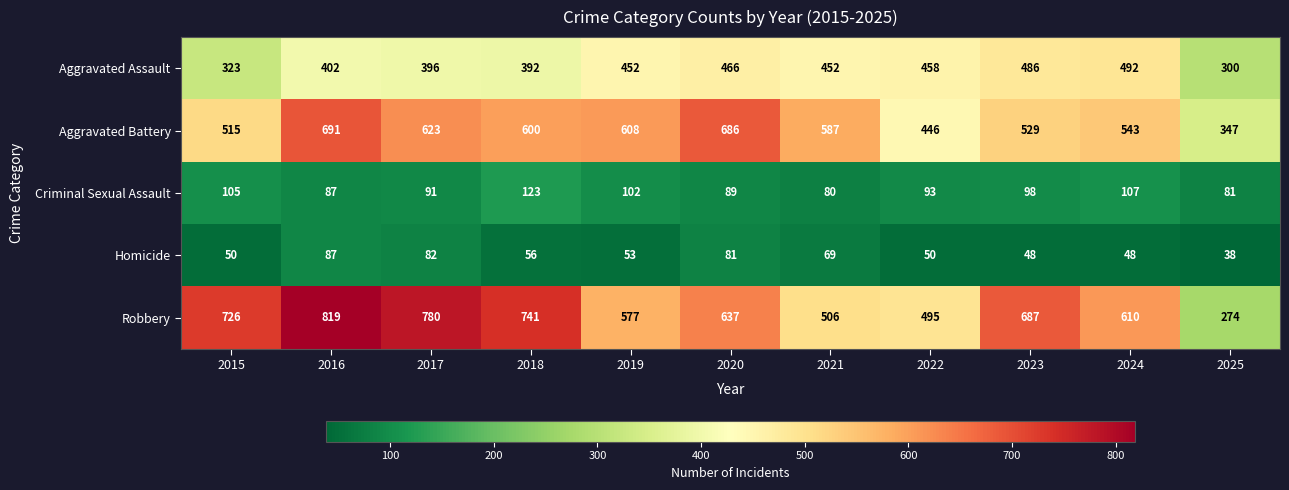

What is the difference between the Aggravated Battery values at 2019 and 2017?

15